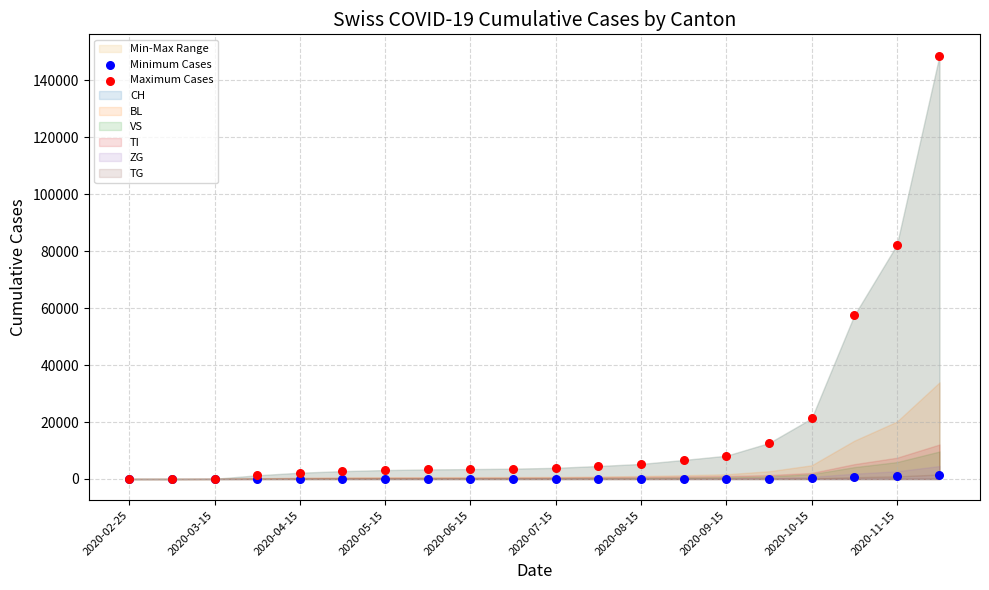

Which series contains the highest Y value?

Maximum Cases